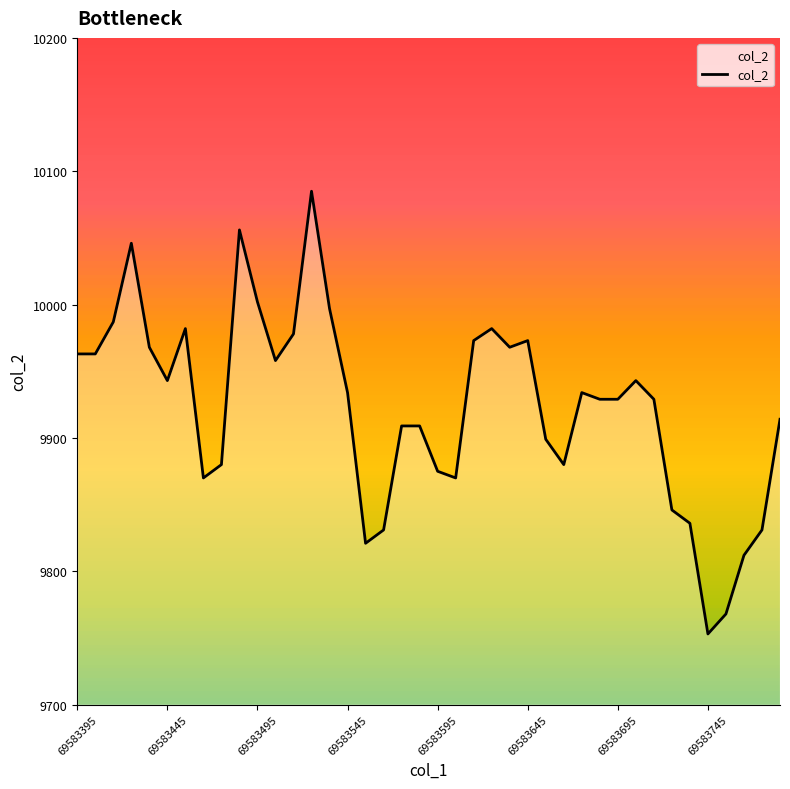

What is the minimum value shown in the chart?

9753